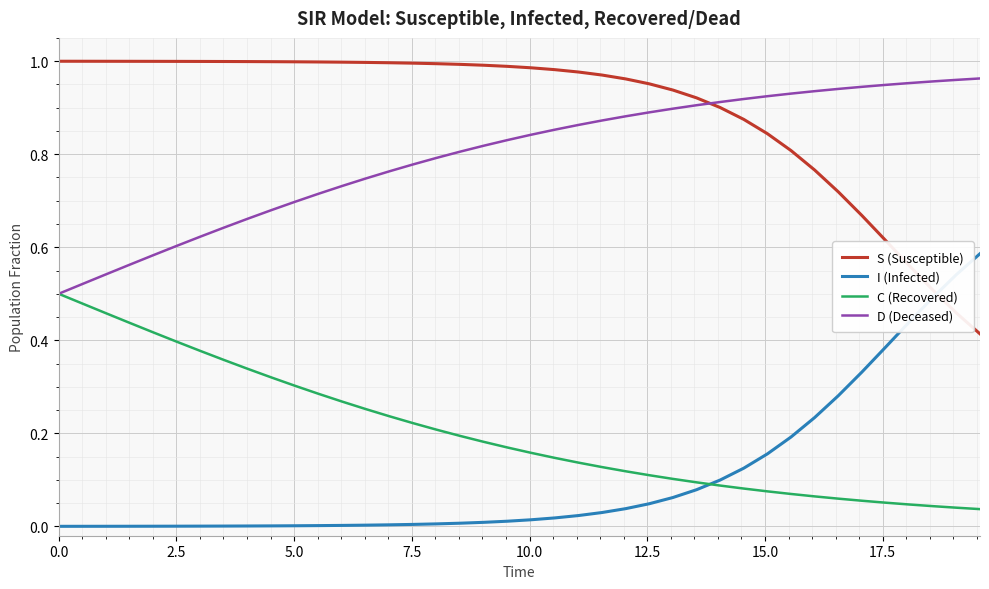

Which series has the largest total across all categories?

S (Susceptible)